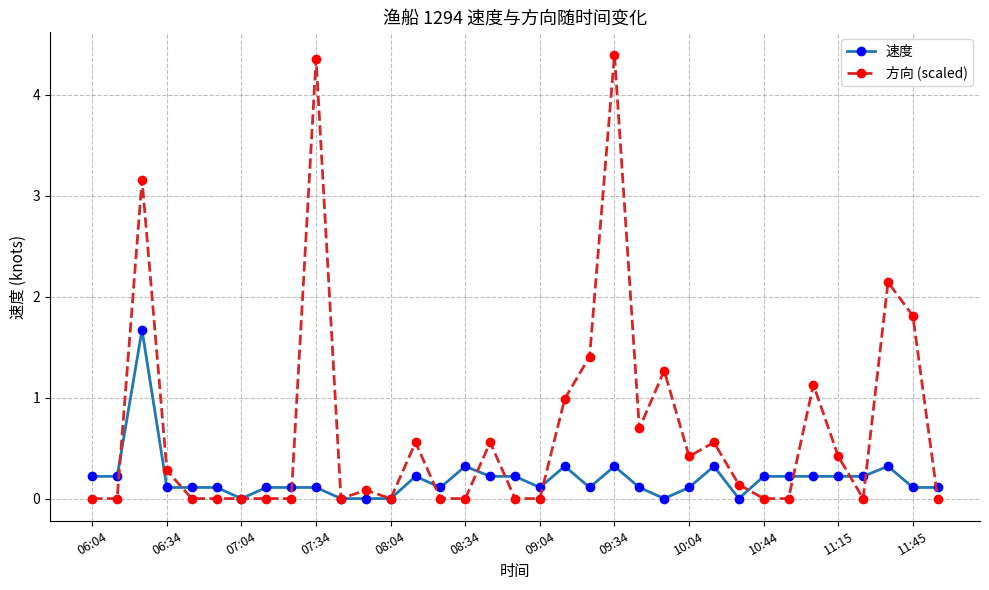

True or false: 方向 (scaled) has more than 2 interior local peaks.

True